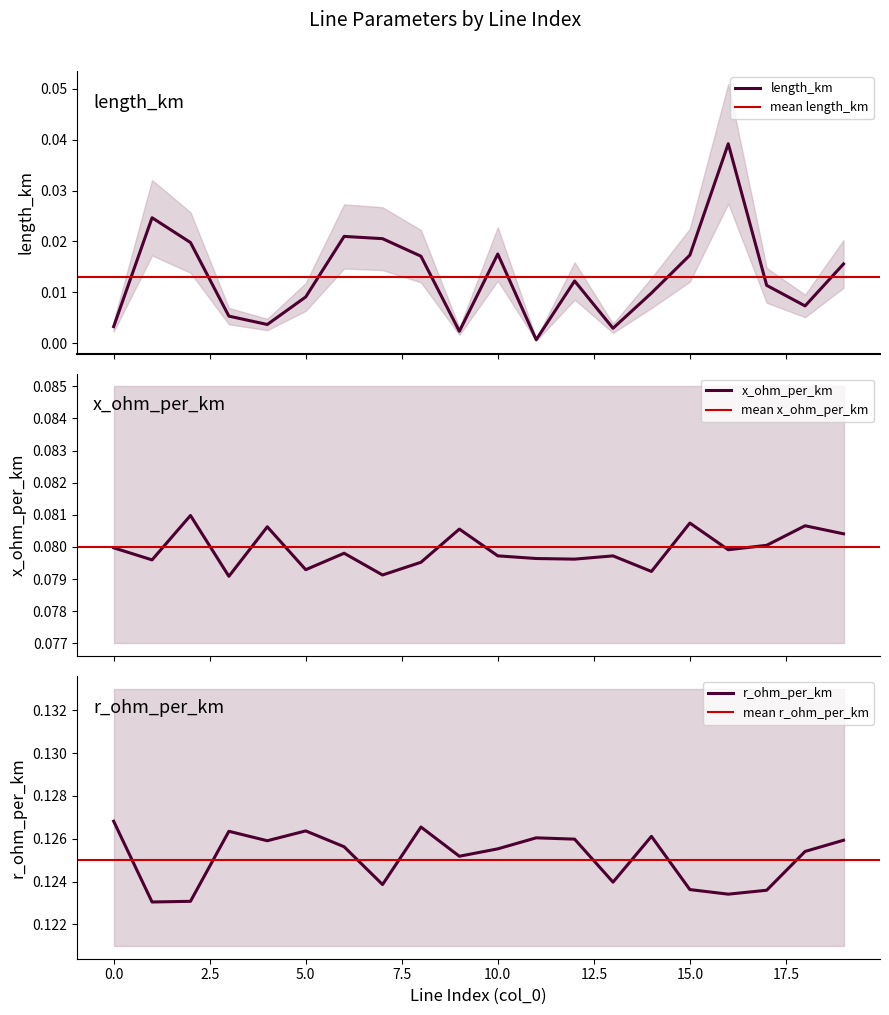

At which category does the chart reach its minimum across all series?

11